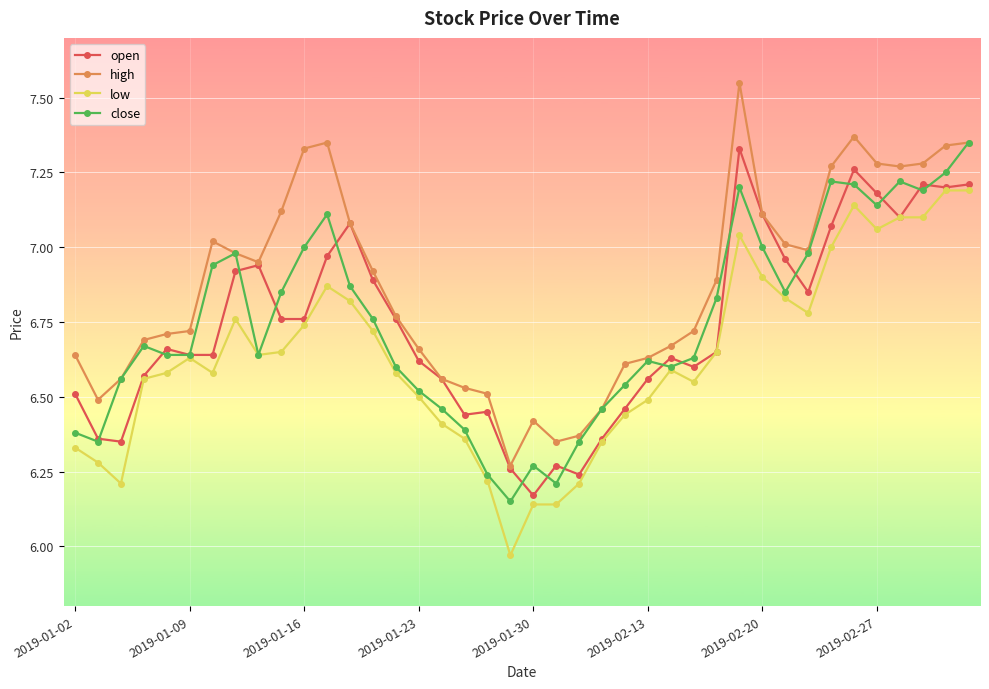

True or false: low and high cross at least once.

False